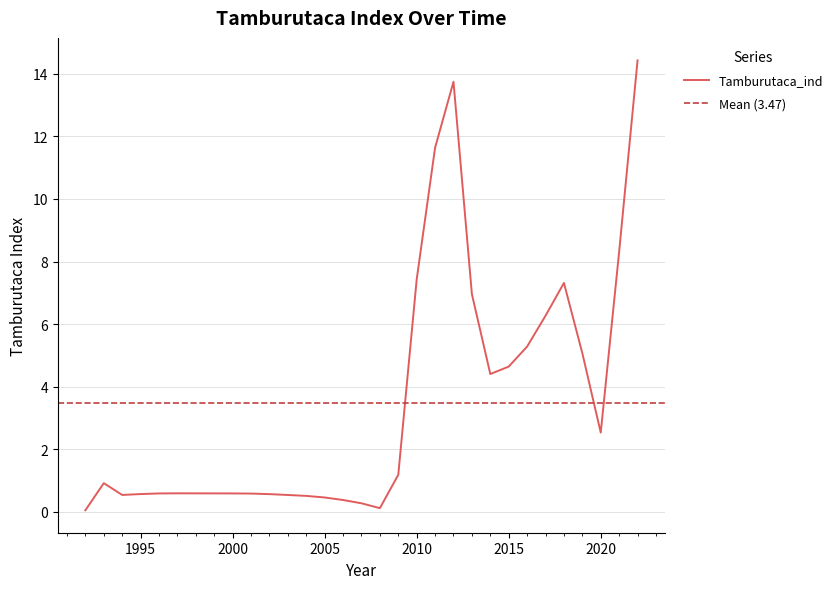

True or false: the data has more than 1 interior local peaks.

True